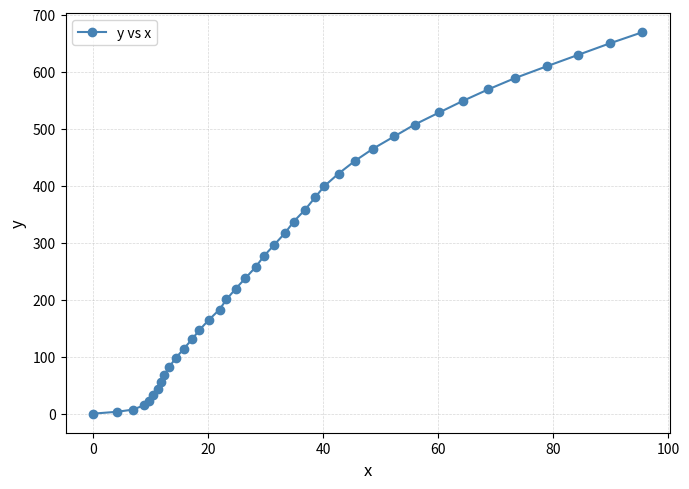

What is the difference between the second highest and second lowest values?

646.1